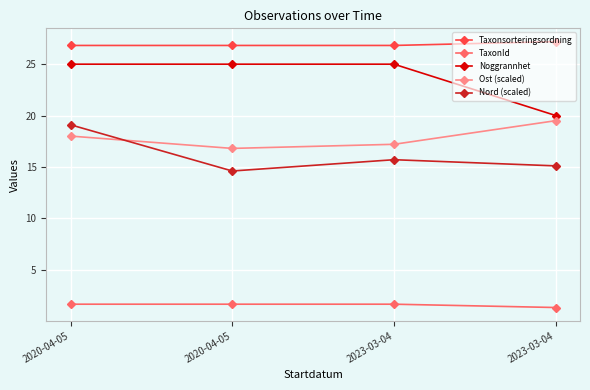

Which label corresponds to the largest value in the chart?

2023-03-04